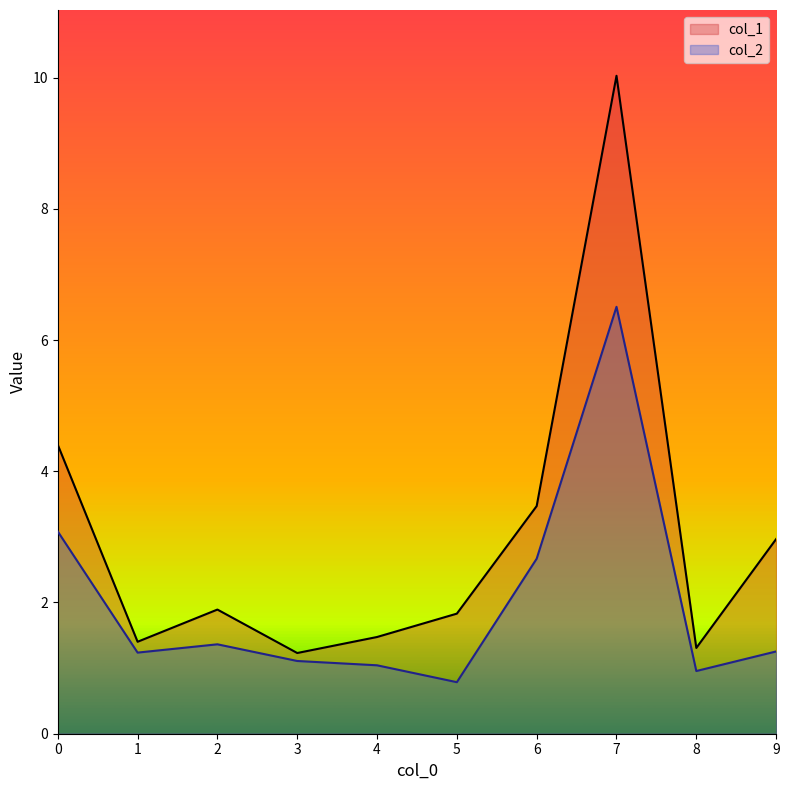

What is the maximum value shown in the chart?

10.0